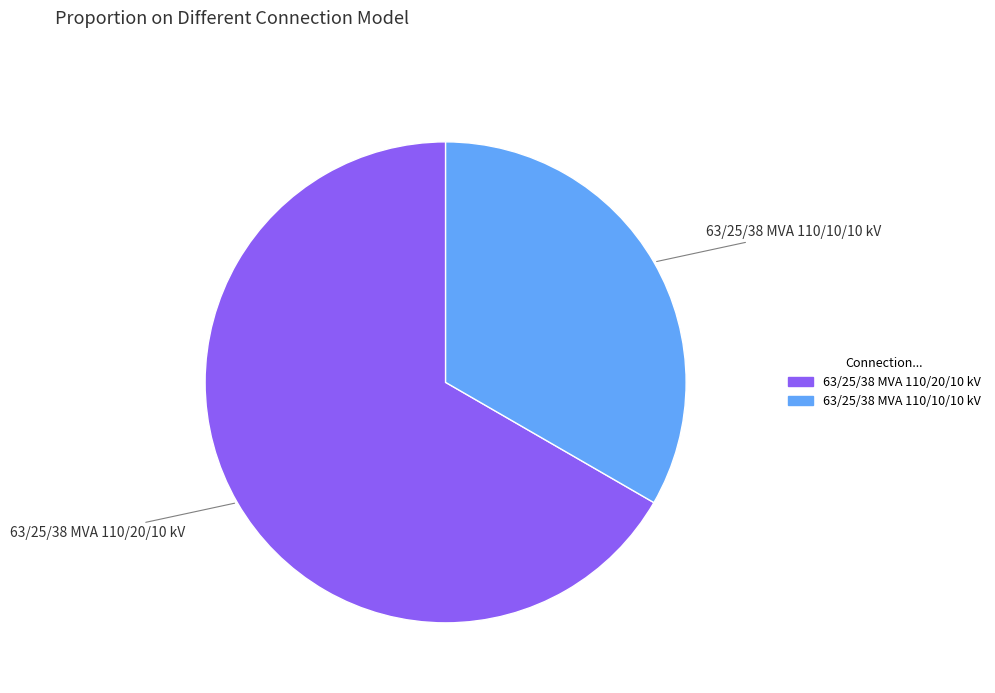

Between 63/25/38 MVA 110/10/10 kV and 63/25/38 MVA 110/20/10 kV, which is larger?

63/25/38 MVA 110/20/10 kV